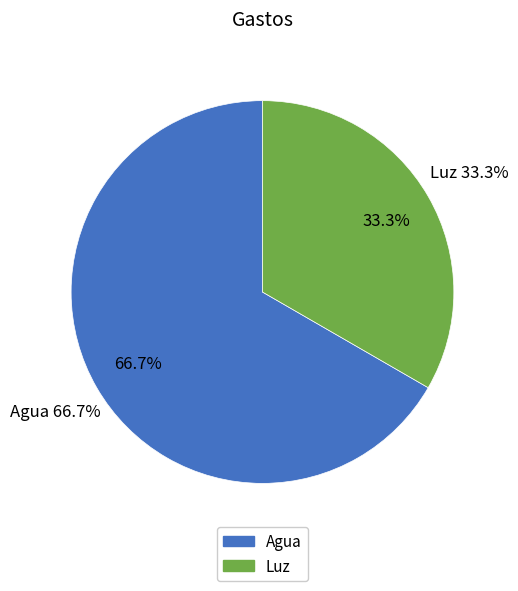

The Luz slice represents 33% of the pie. True or false?

True